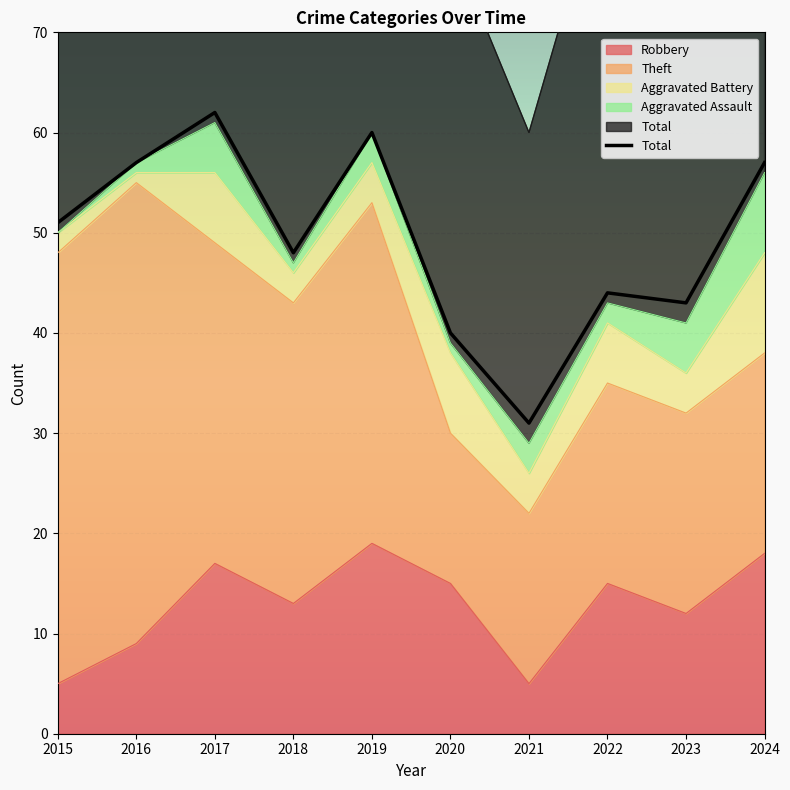

At which label does Aggravated Battery reach its minimum?

2016